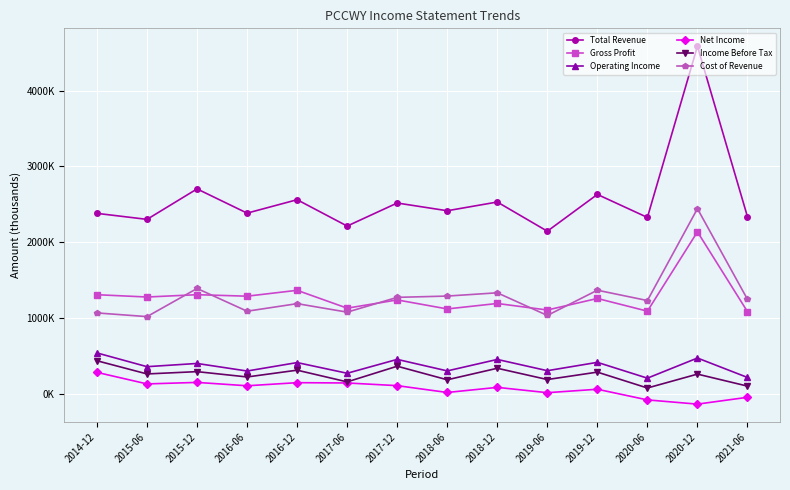

Between 2014-12 and 2016-12, which is larger?

2016-12